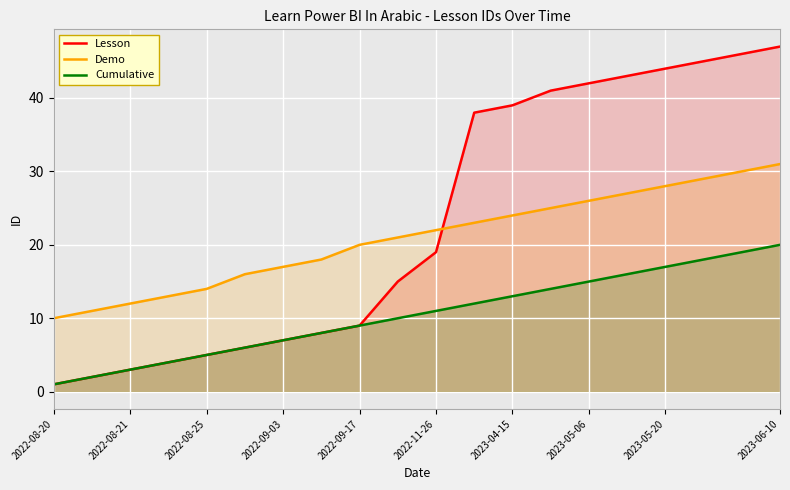

What is the value of the Demo point at the 10th from the left?

21